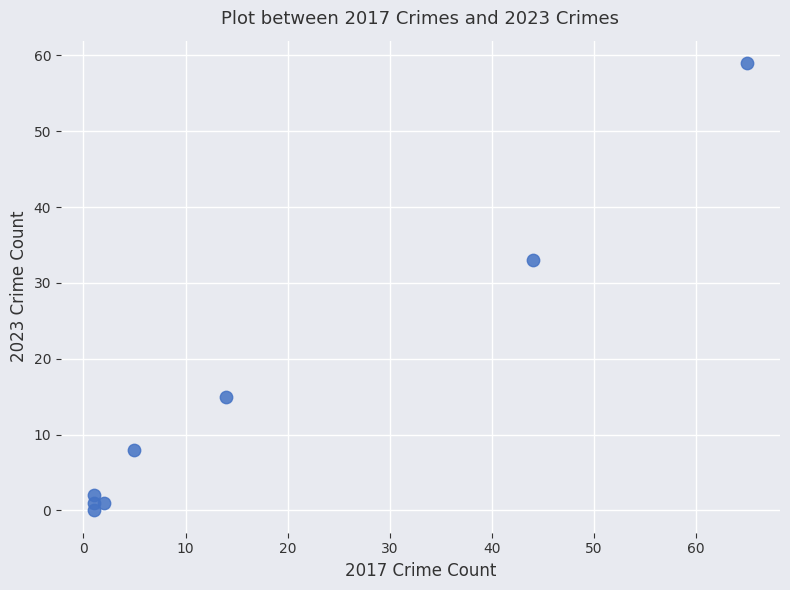

What Y value in the scatter plot is closest to 29?

33